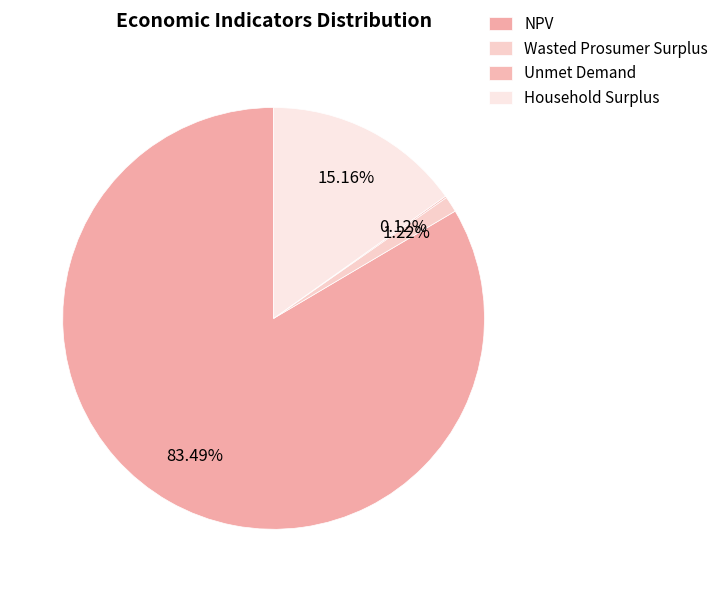

Which category has the biggest portion of the pie?

NPV